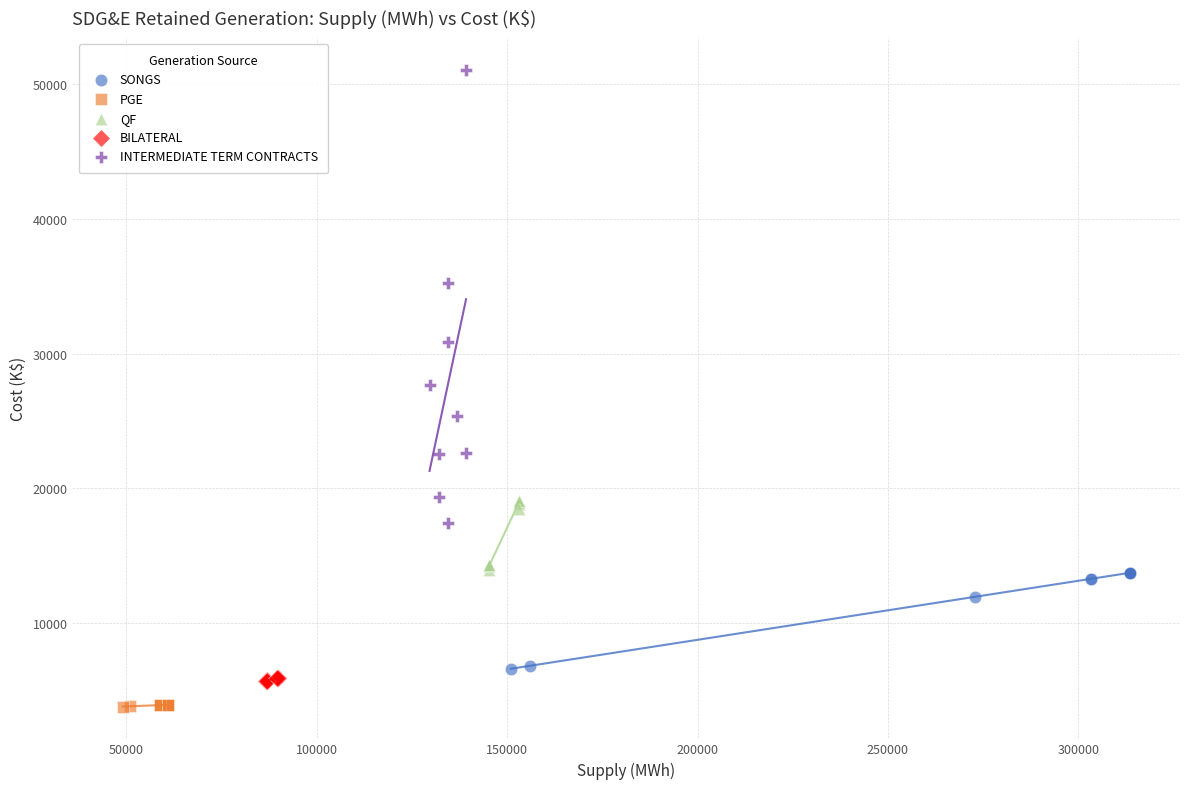

Which series has the widest spread of Y values?

INTERMEDIATE TERM CONTRACTS